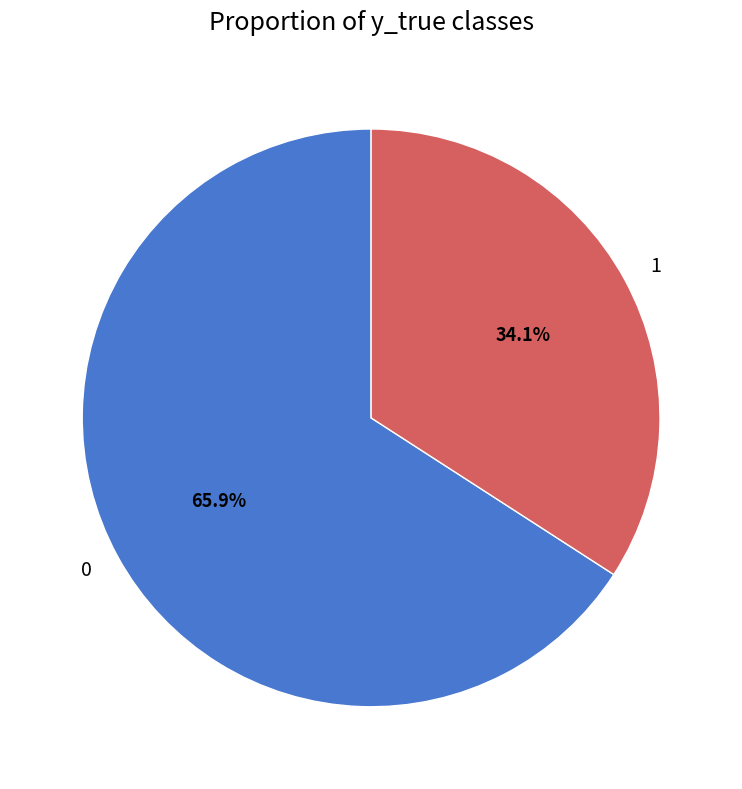

Count the number of slices in the pie.

2